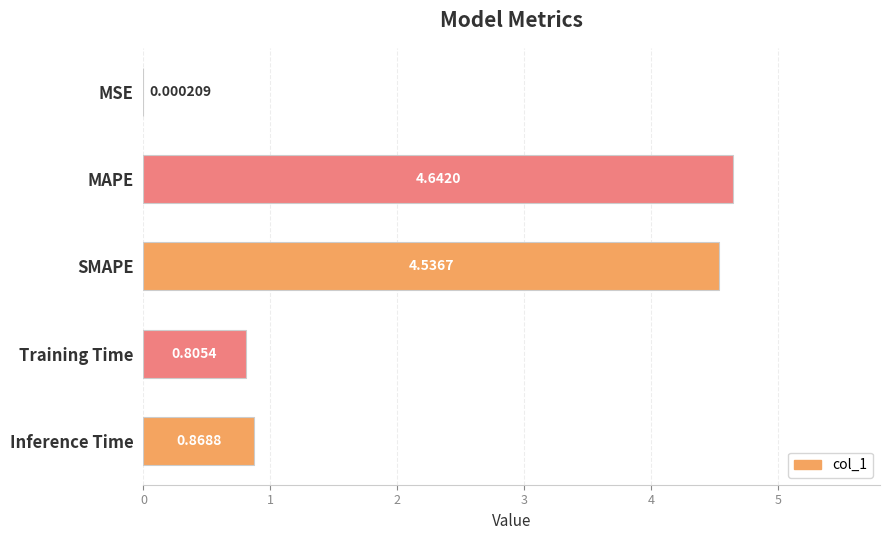

How many distinct data groups are displayed?

1